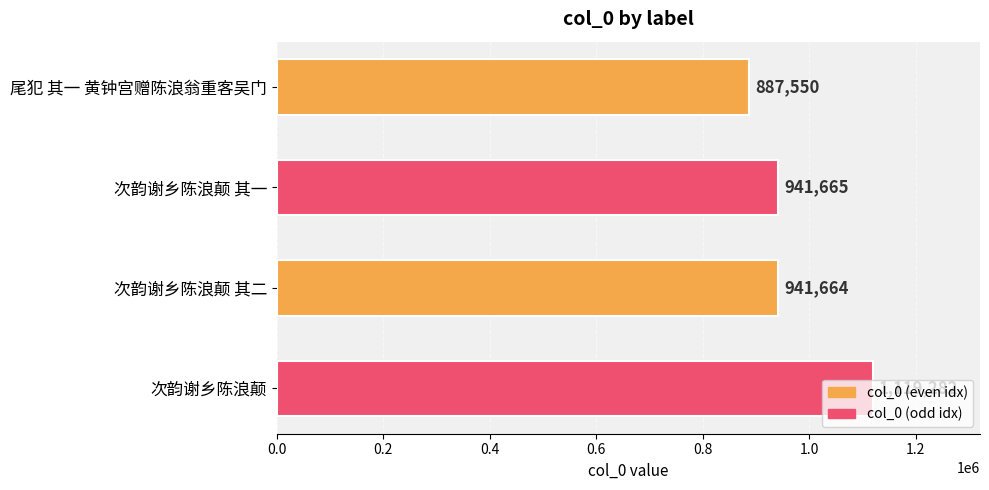

The value at 次韵谢乡陈浪颠 其二 is 941664. True or false?

True